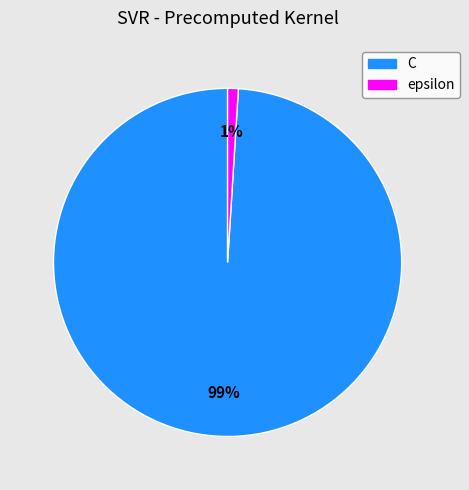

Is it true that epsilon is 1% of the pie?

True